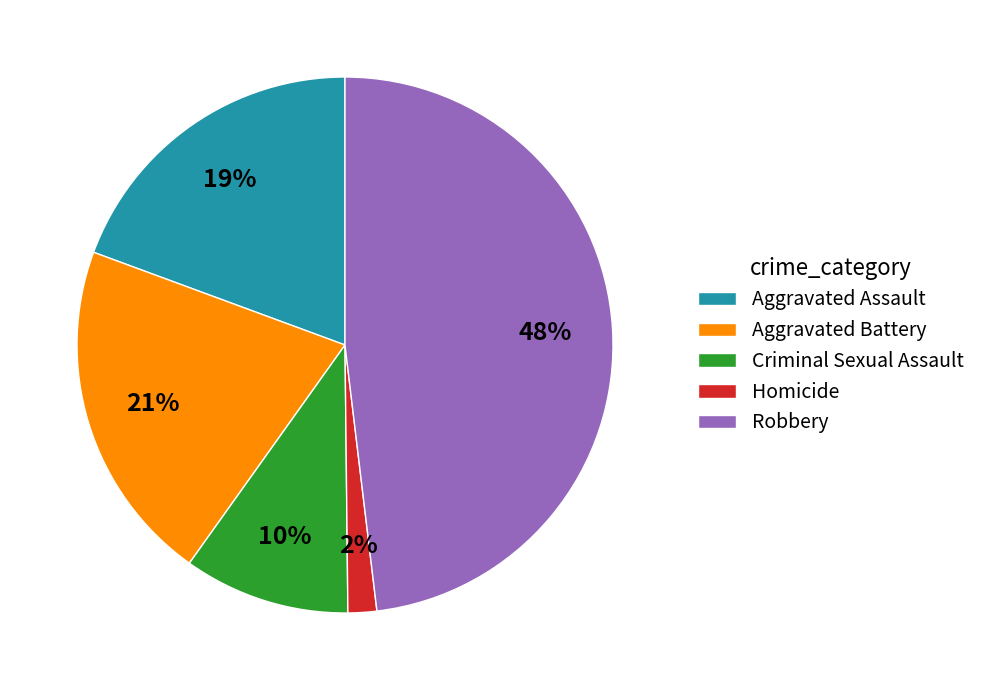

Is it true that Aggravated Assault is 6% of the pie?

False